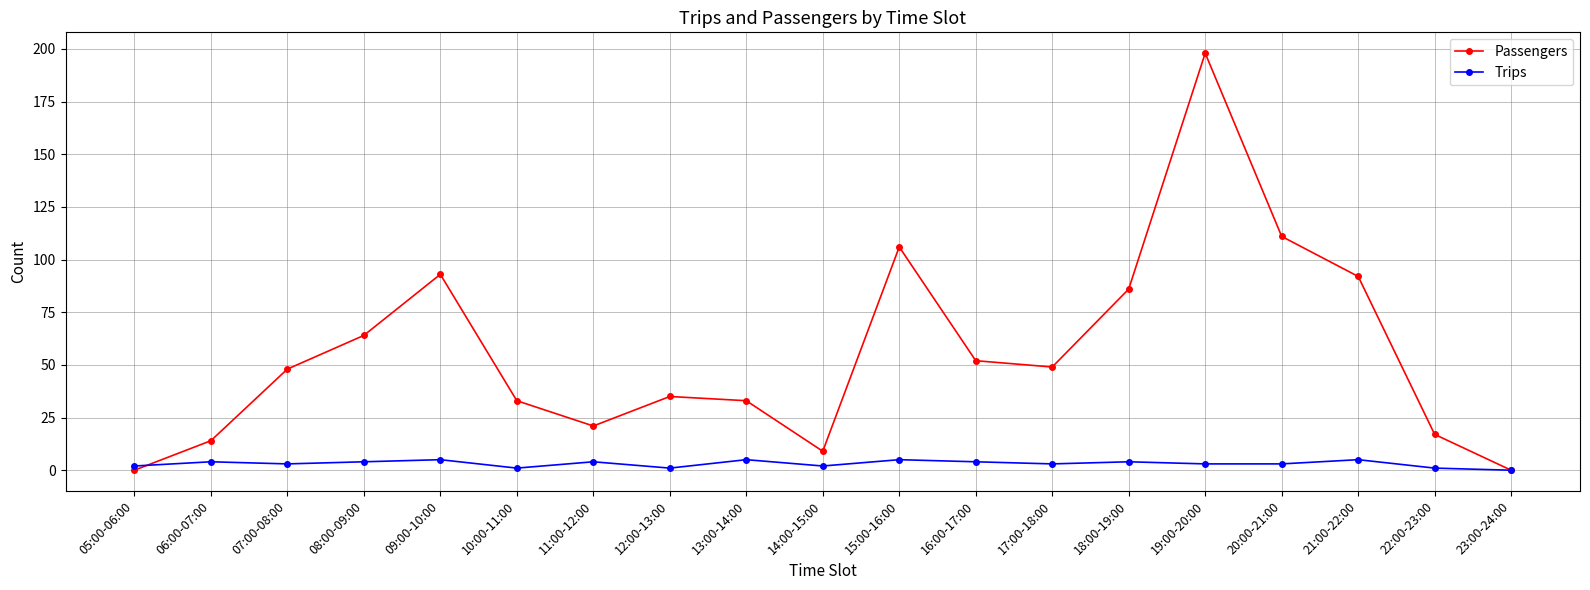

How many data points does each series have?

19